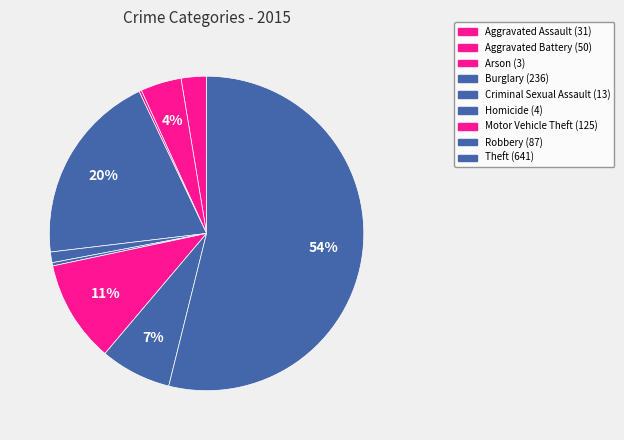

What is the change in value from Burglary to Theft?

+405